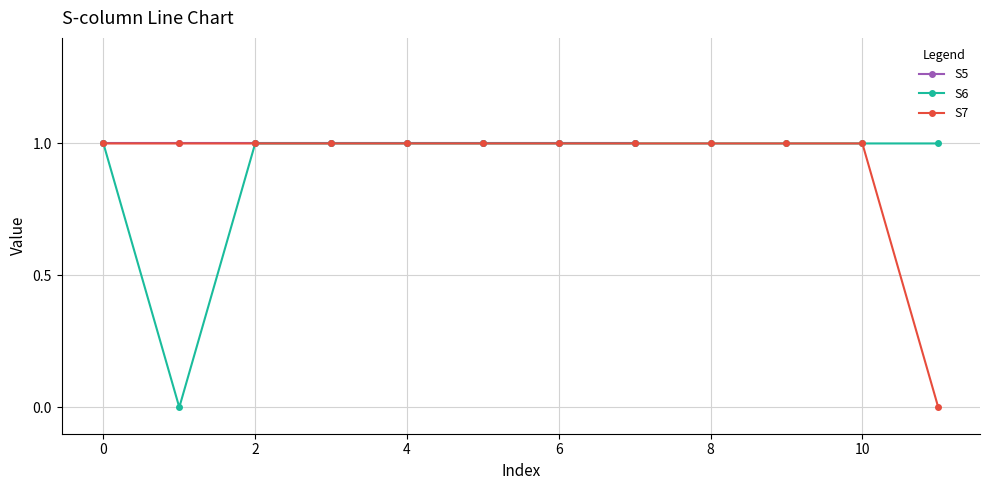

True or false: S7 and S6 cross at least once.

False